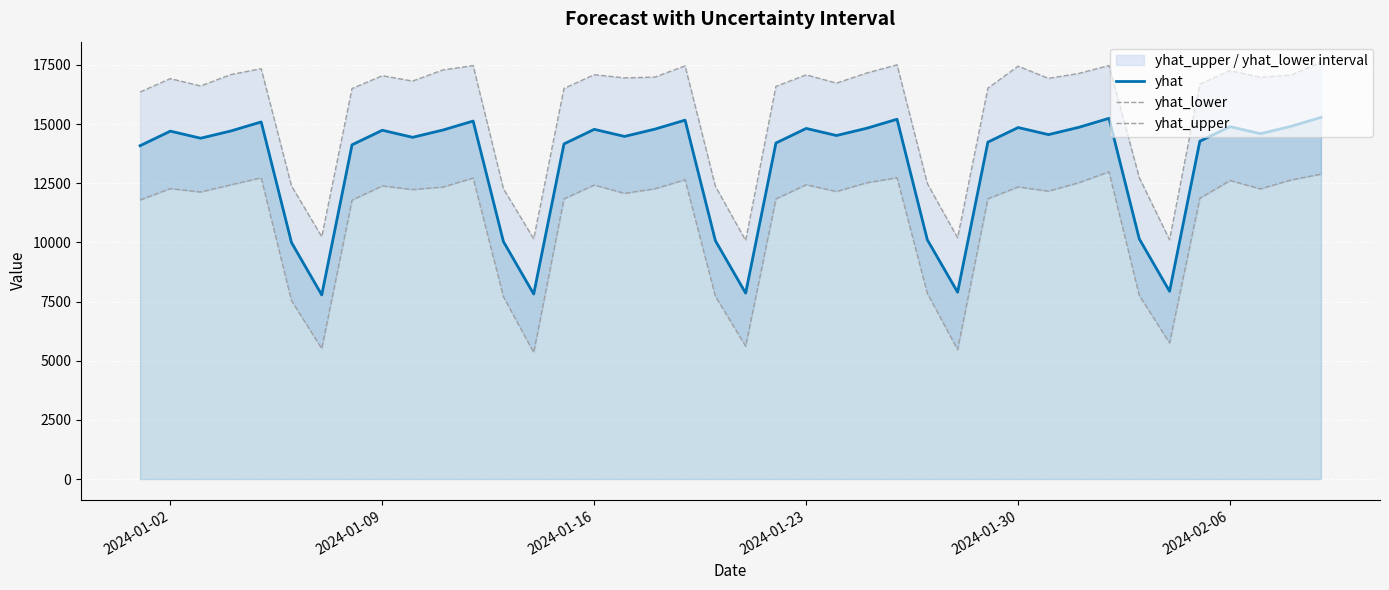

What is the highest value of the yhat series?

15280.3